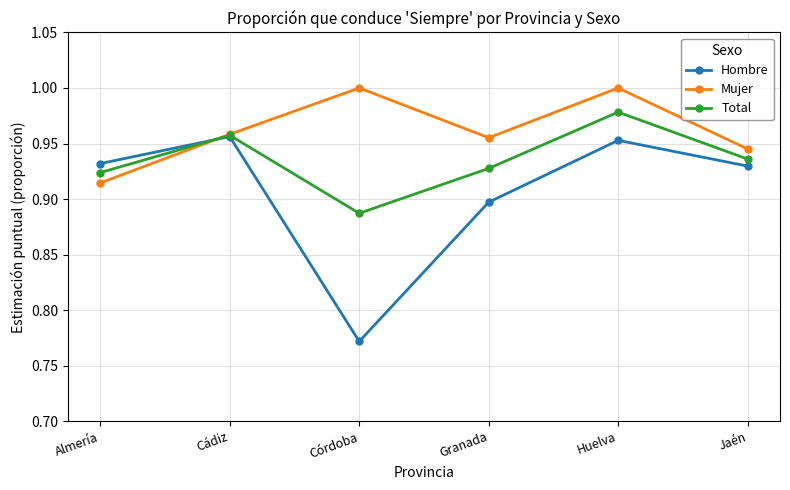

What are all the series names shown in the legend?

Hombre, Mujer, Total